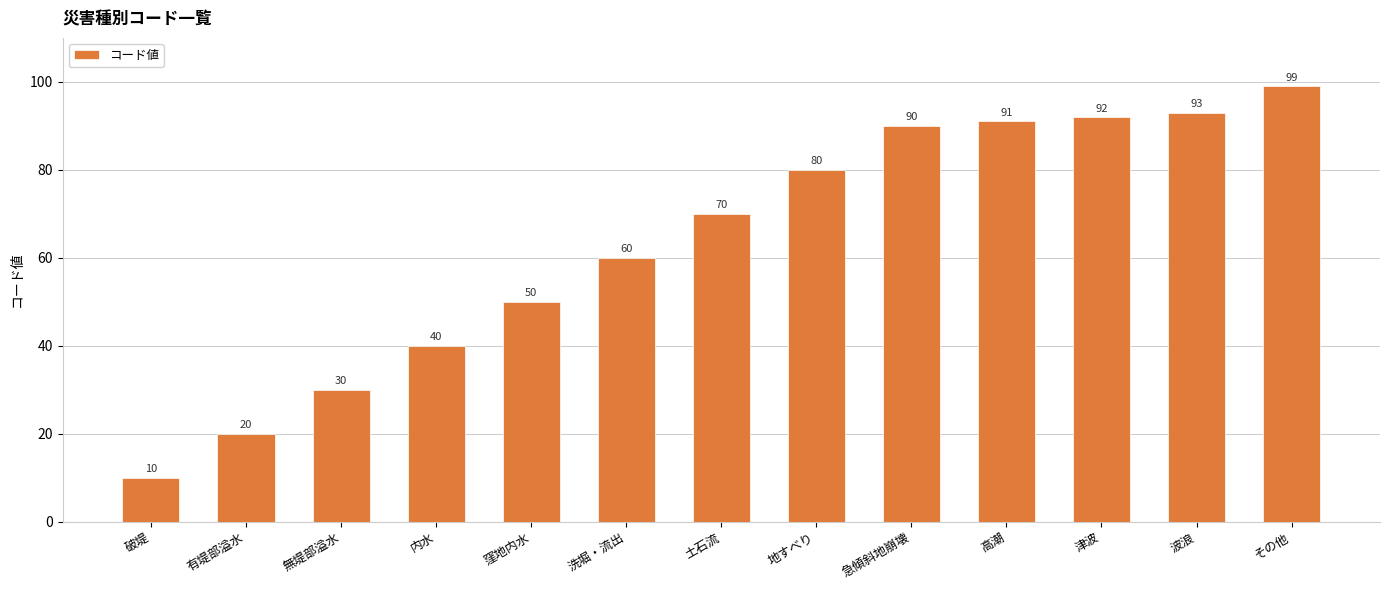

What position from the right is 急傾斜地崩壊?

5